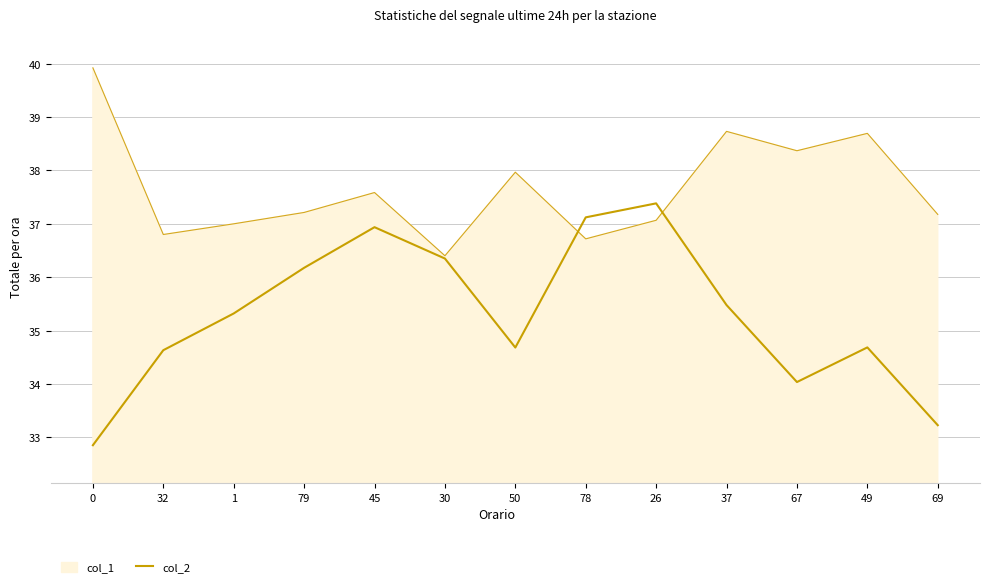

How many distinct data groups are displayed?

2